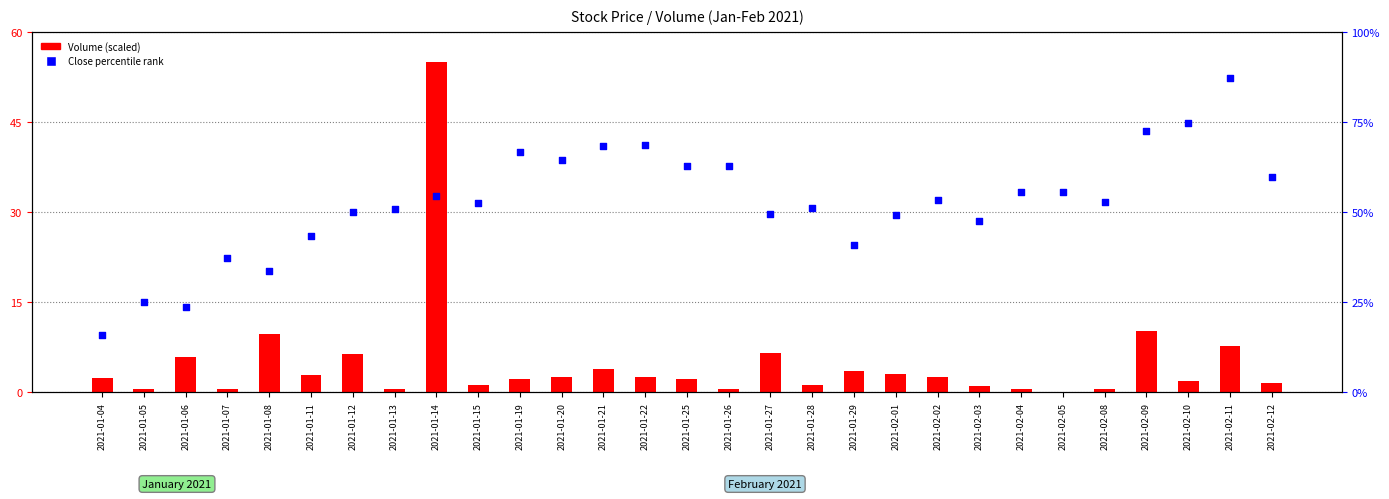

At how many categories does at least one series exceed 45?

22